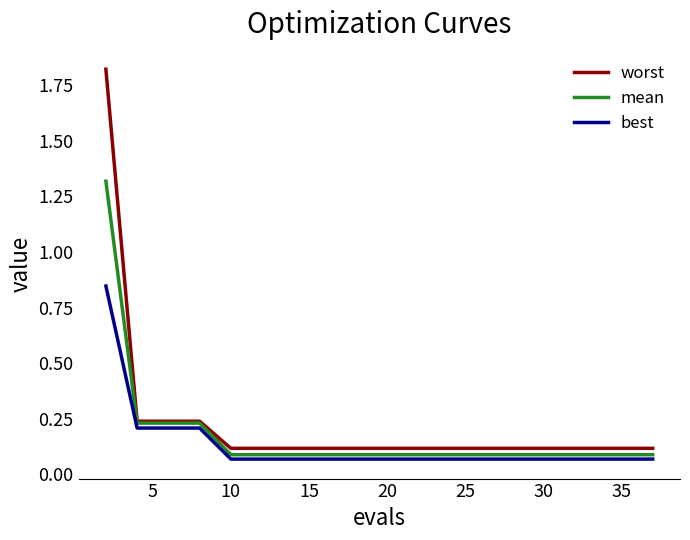

True or false: worst and best cross at least once.

False